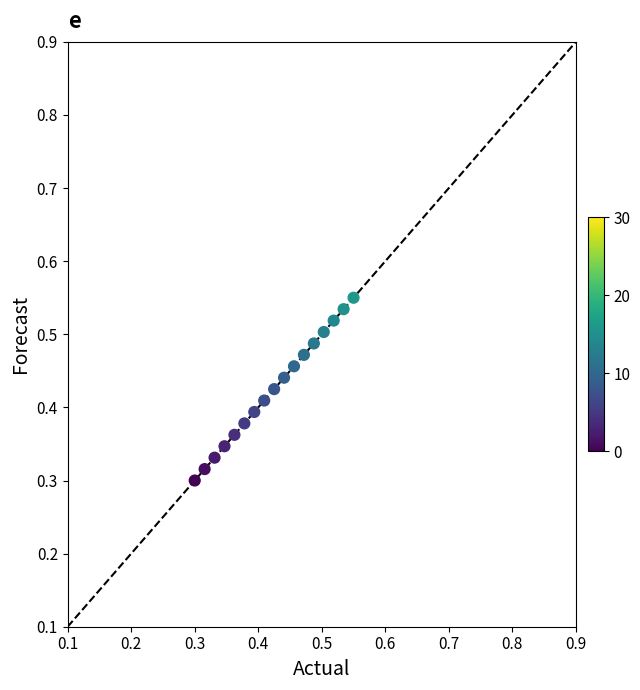

How many data points are displayed?

17